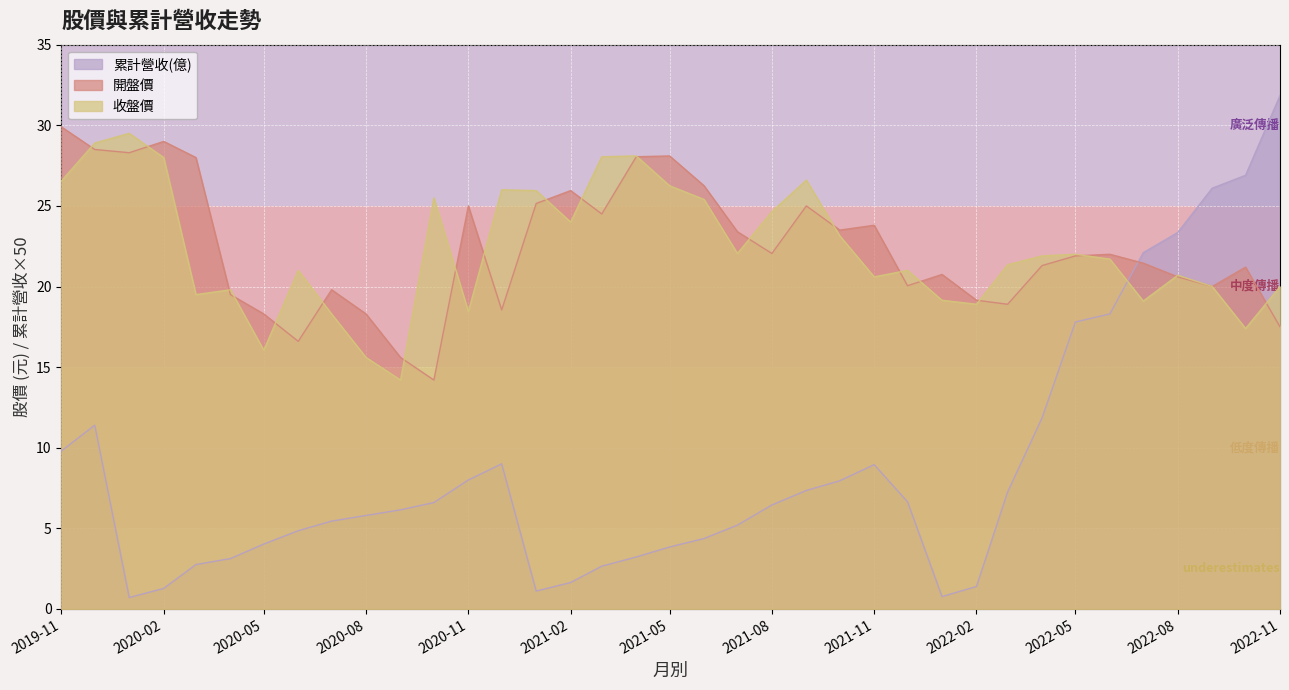

At which label does 收盤價 first exceed 21?

2019-11